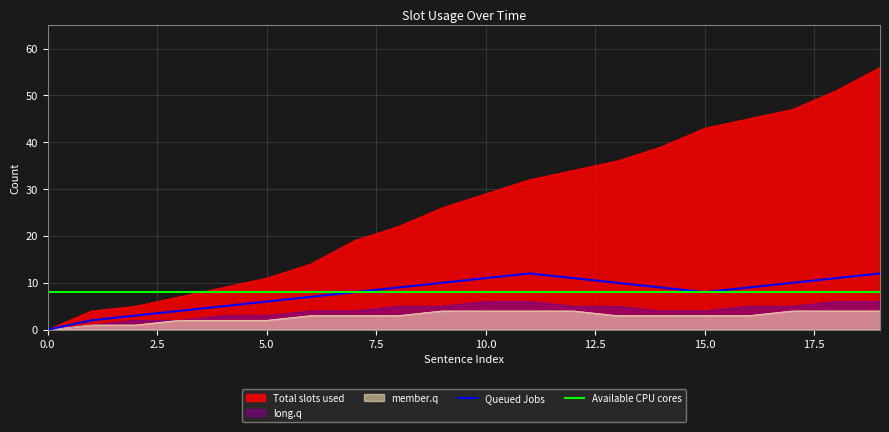

True or false: Available CPU cores and Queued Jobs intersect in this chart.

False